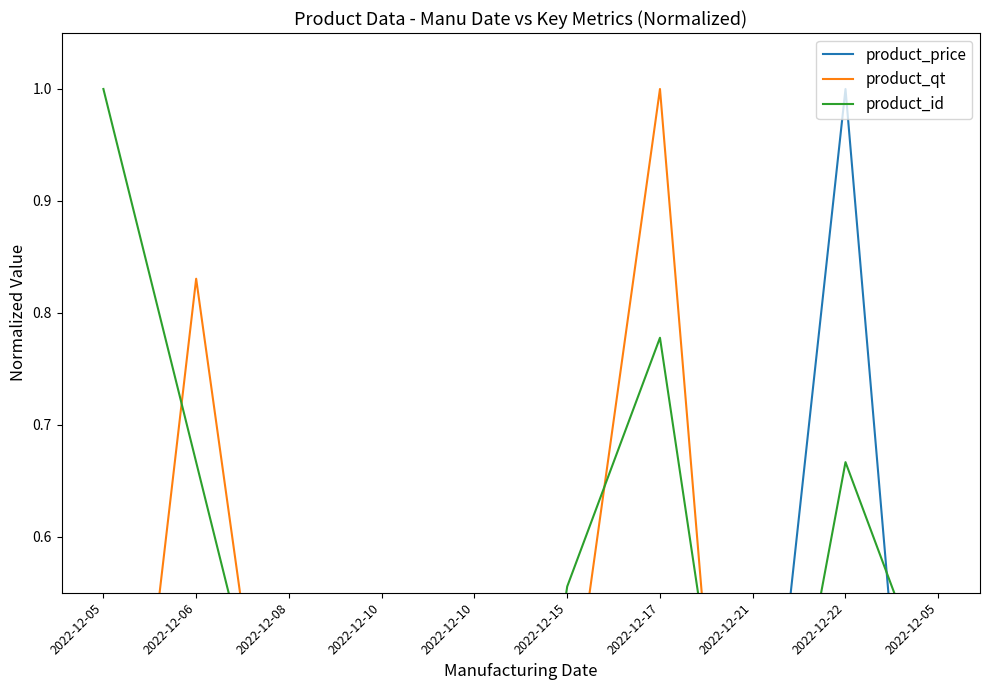

How many interior local valleys does the product_id series have?

2